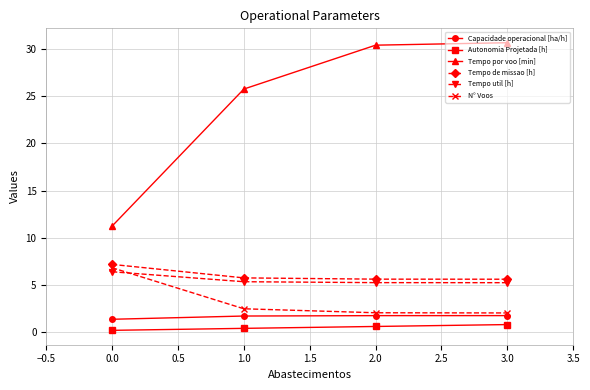

Which series has the largest total across all categories?

Tempo por voo [min]